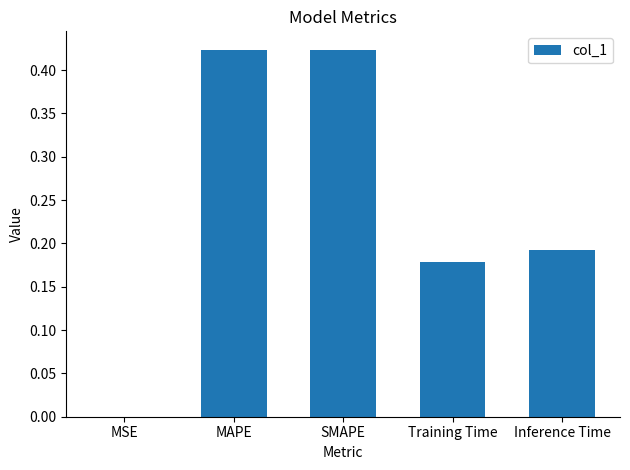

Is it true that the value at Inference Time is 0.3?

False